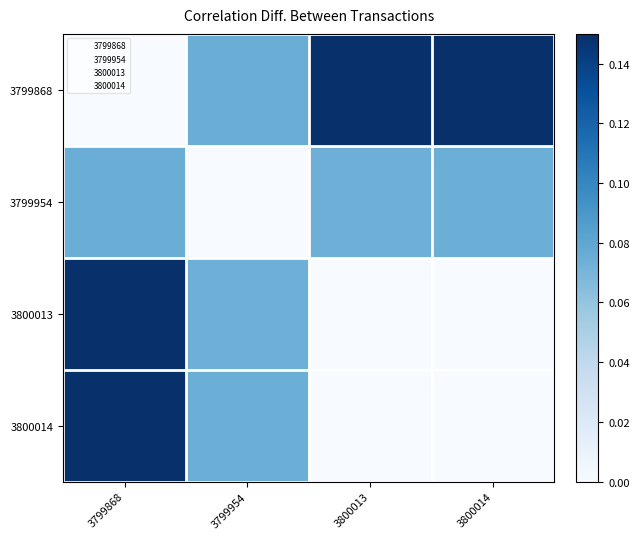

What value does the 3799868 series have at 3799954?

0.1